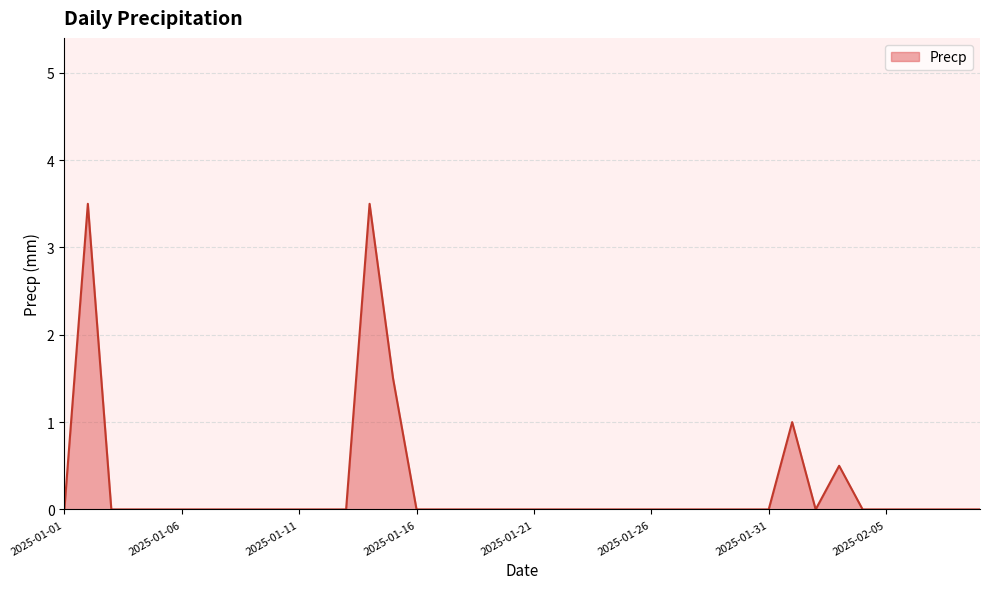

What is the difference between the maximum and minimum values?

3.5